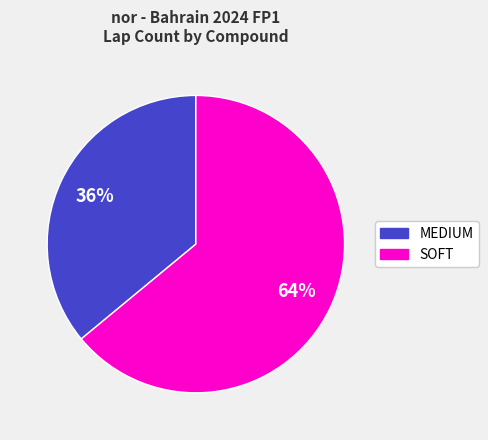

Count the number of slices in the pie.

2